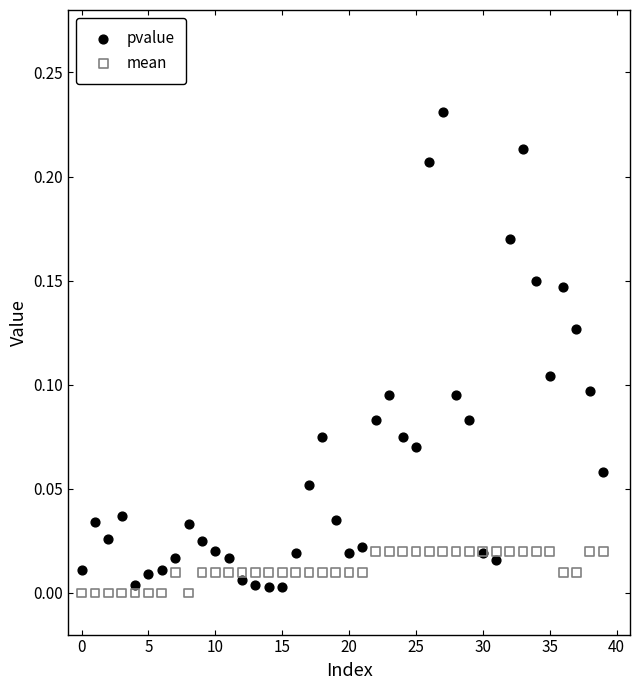

Which series reaches the maximum Y coordinate?

pvalue